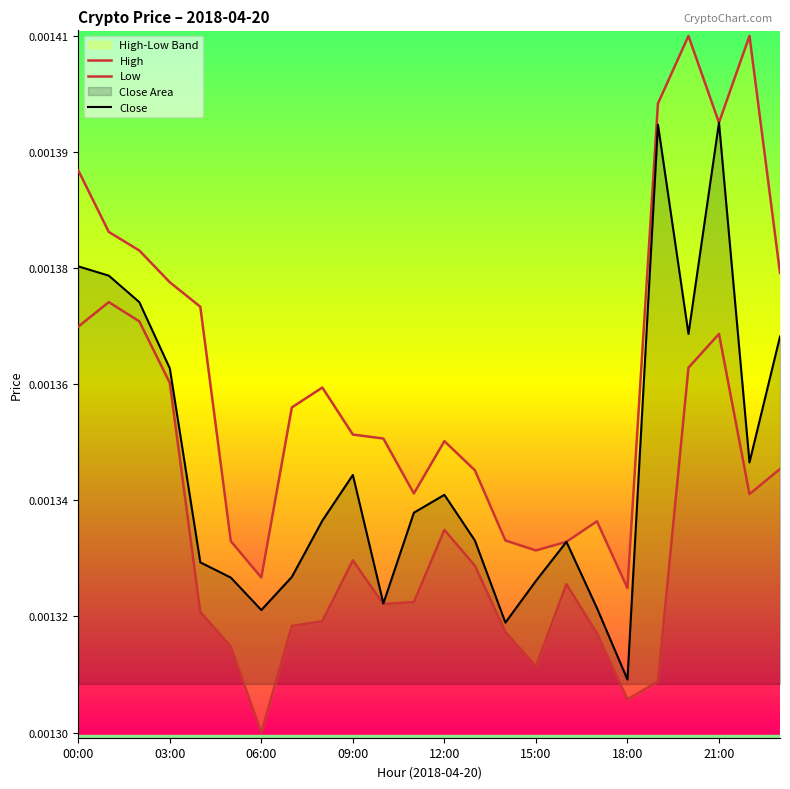

Between 13 and 21, which series saw the biggest shift?

Close